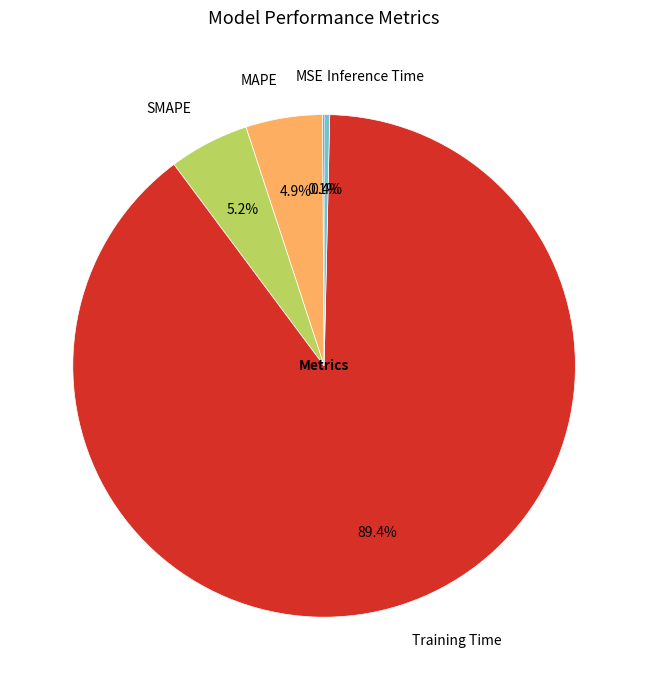

To the nearest percent, what is the average slice percentage?

20%